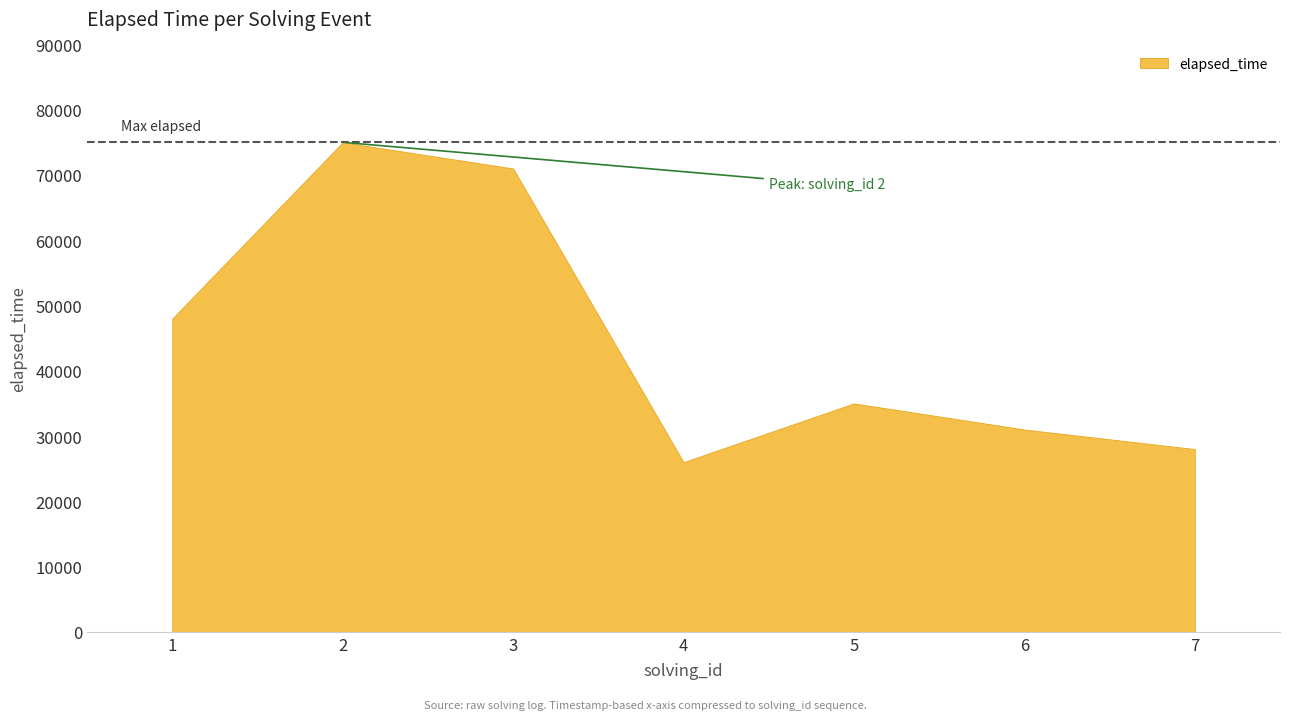

Count the number of data series in this chart.

1